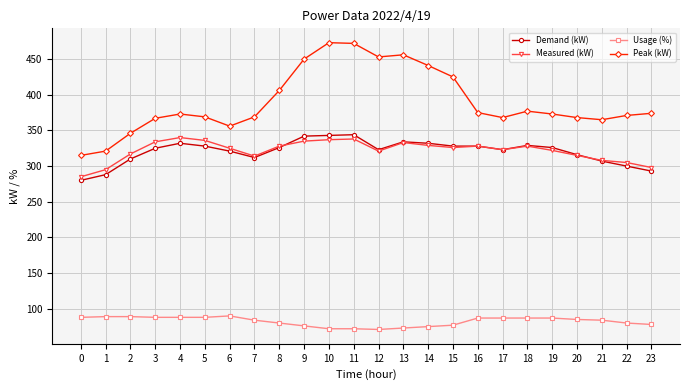

What is the value of the Peak (kW) point at the 12th from the left?

472